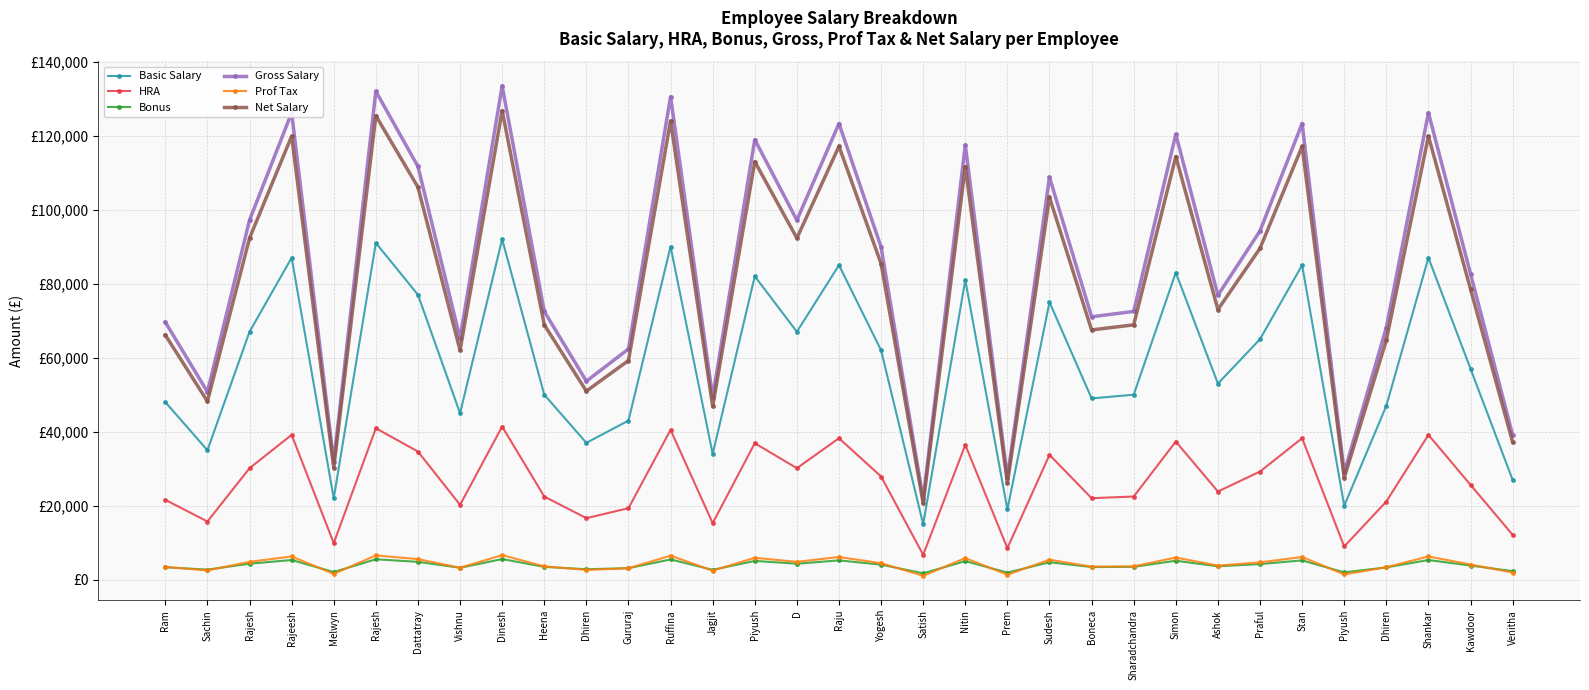

Which label corresponds to the largest value in the chart?

Dinesh